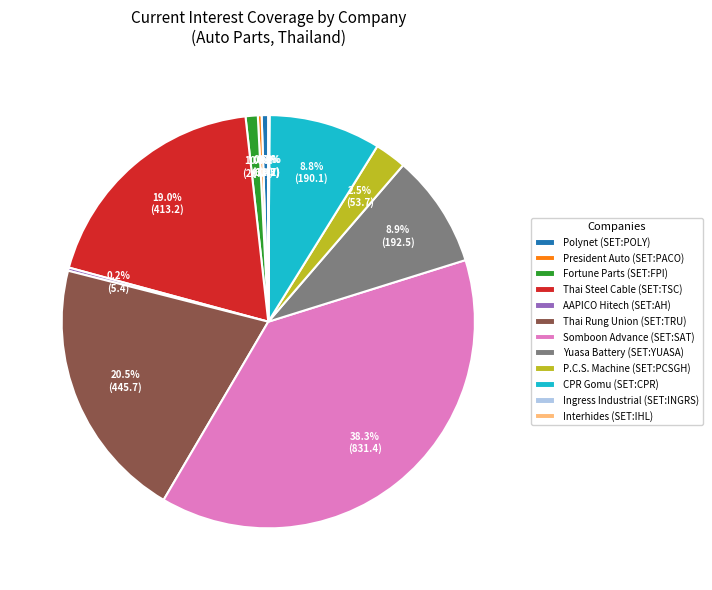

Approximately how many times larger is the value at Fortune Parts (SET:FPI) compared to Polynet (SET:POLY)?

1.9